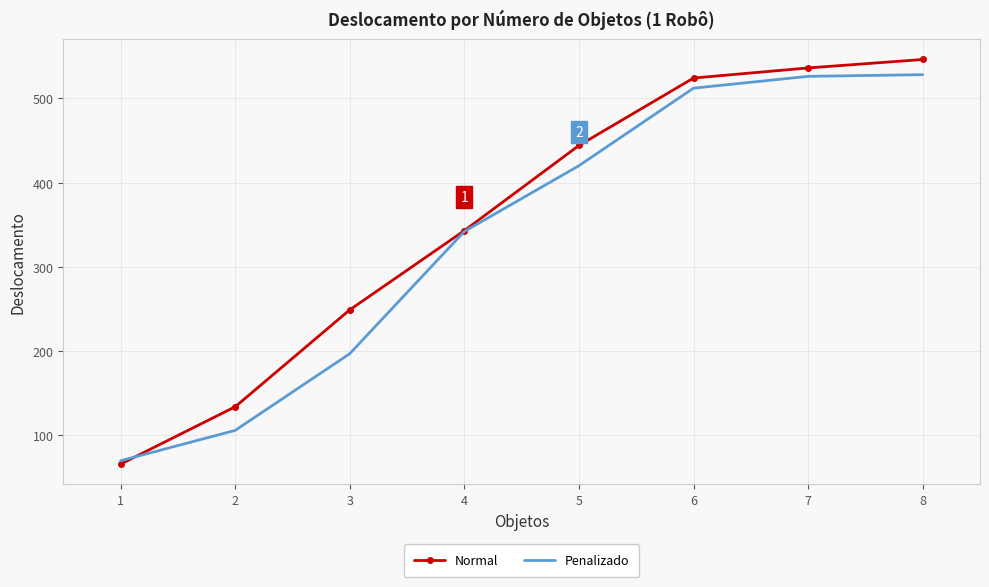

Which series changed the most between 3 and 4?

Penalizado